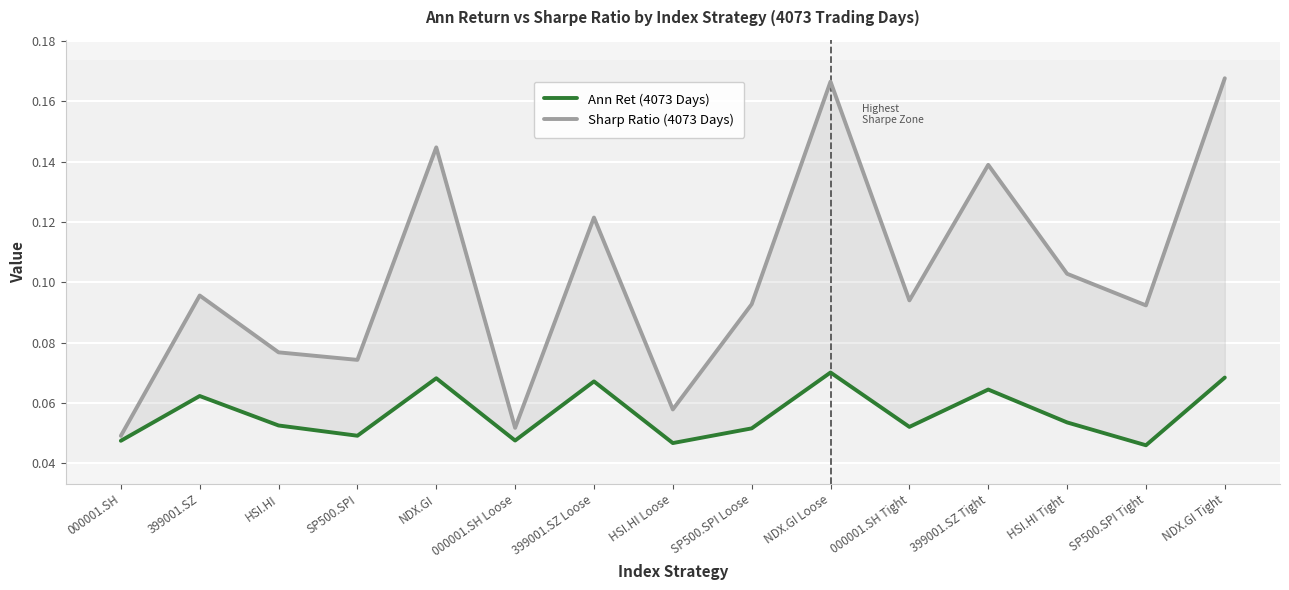

What is the average value of the Ann Ret (4073 Days) series?

0.1